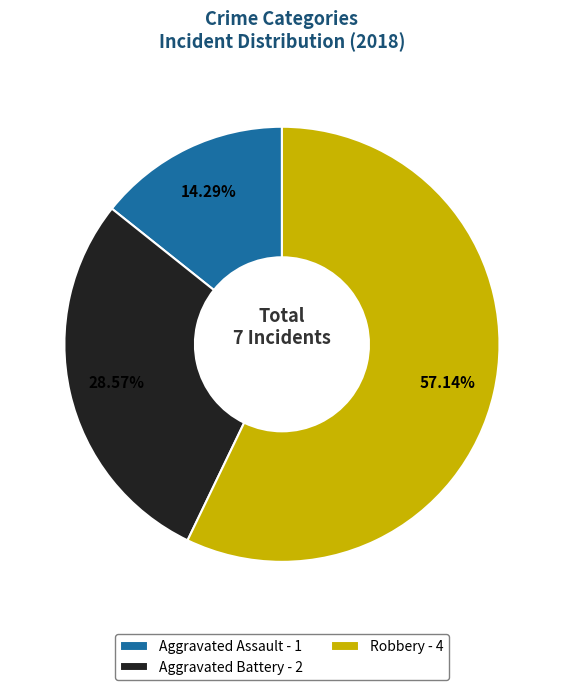

To the nearest percent, what is the difference between the largest and smallest slice percentages?

43%